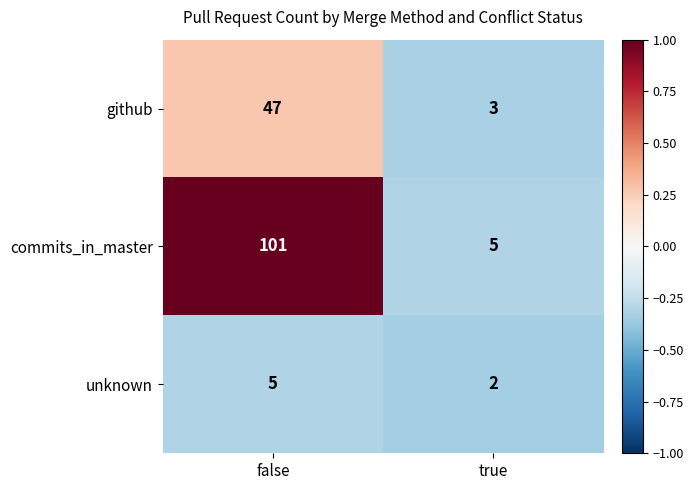

What is the maximum value shown in the chart?

101